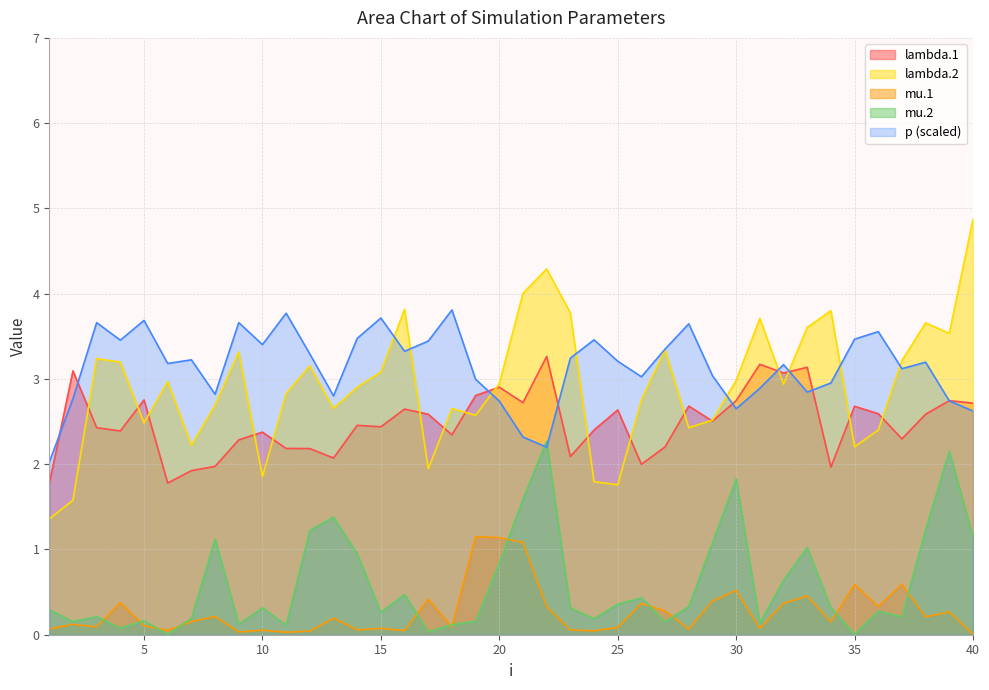

True or false: lambda.2 and lambda.1 cross at least once.

True